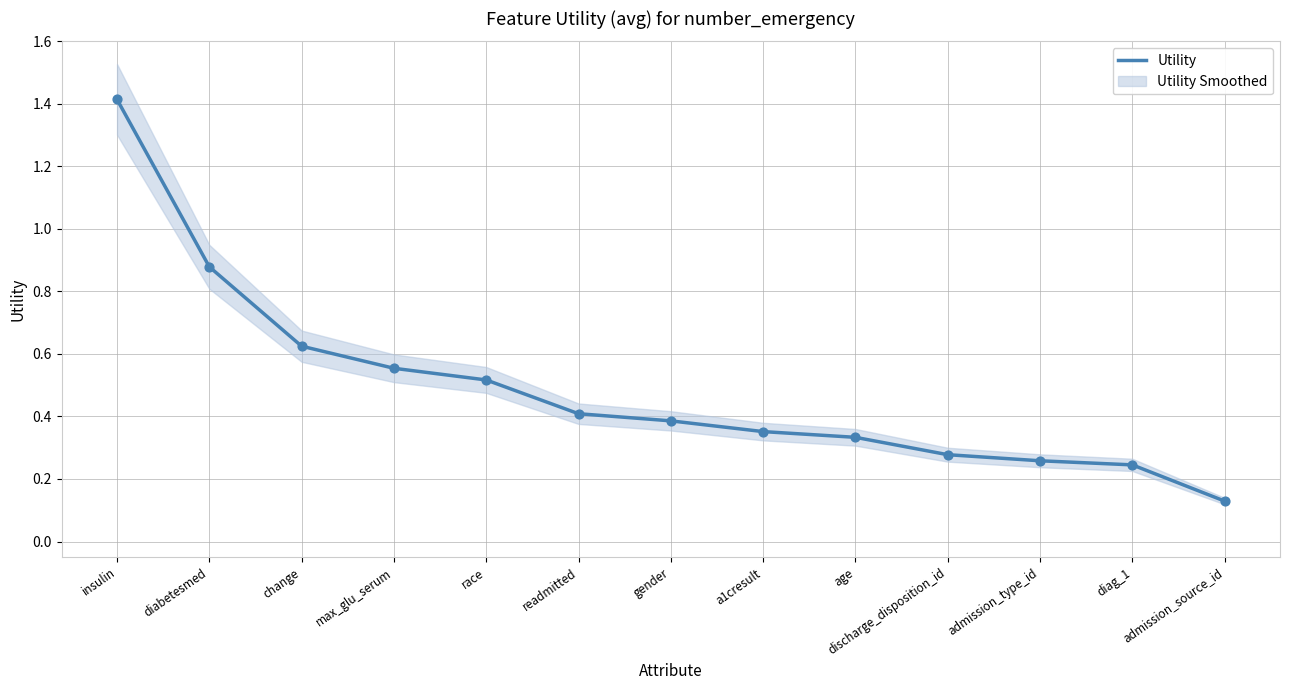

What is the change in value from diabetesmed to admission_type_id?

-0.6